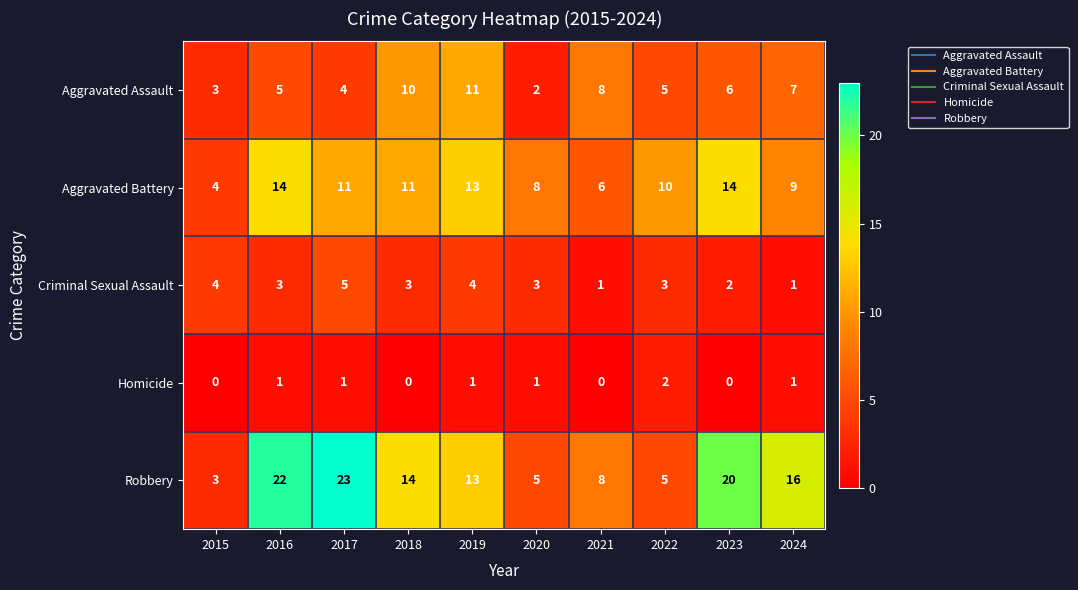

List the series in order of their overall mean, lowest first.

Homicide, Criminal Sexual Assault, Aggravated Assault, Aggravated Battery, Robbery